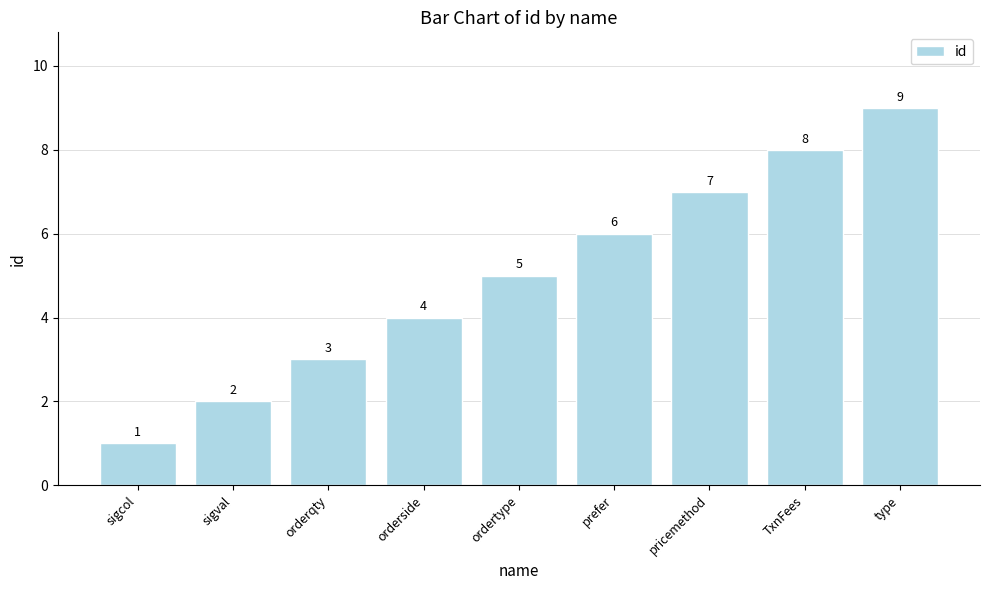

Rank the categories by value from lowest to highest.

sigcol, sigval, orderqty, orderside, ordertype, prefer, pricemethod, TxnFees, type